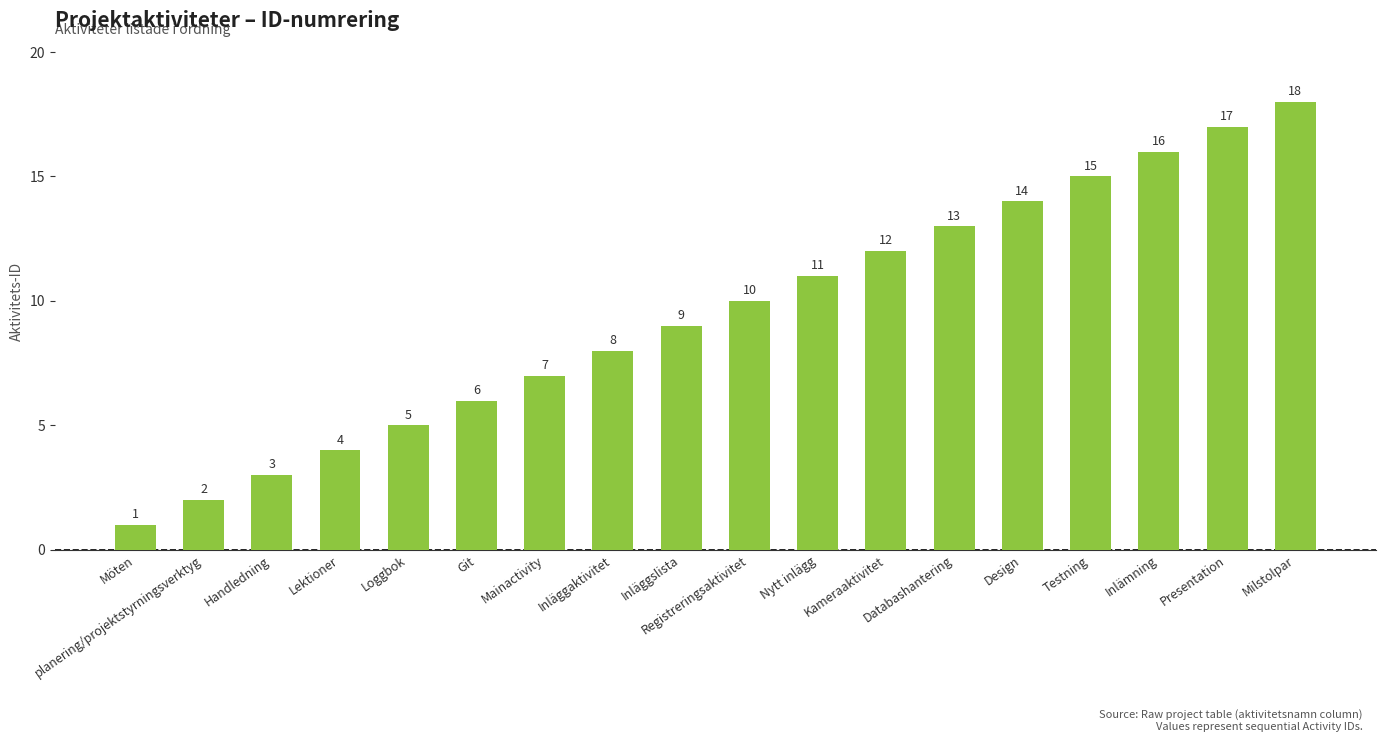

List the labels in order of value, largest first.

Milstolpar, Presentation, Inlämning, Testning, Design, Databashantering, Kameraaktivitet, Nytt inlägg, Registreringsaktivitet, Inläggslista, Inläggaktivitet, Mainactivity, Git, Loggbok, Lektioner, Handledning, planering/projektstyrningsverktyg, Möten